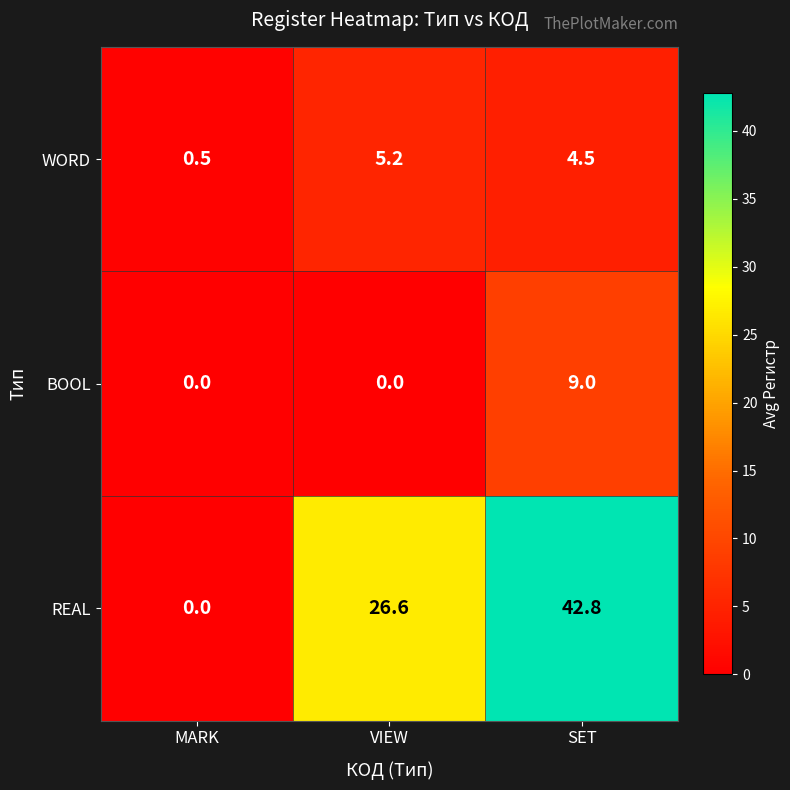

Reading left to right, extract all data points from this chart.

WORD: 0.5	5.2	4.5
BOOL: 0.0	0.0	9.0
REAL: 0.0	26.6	42.8